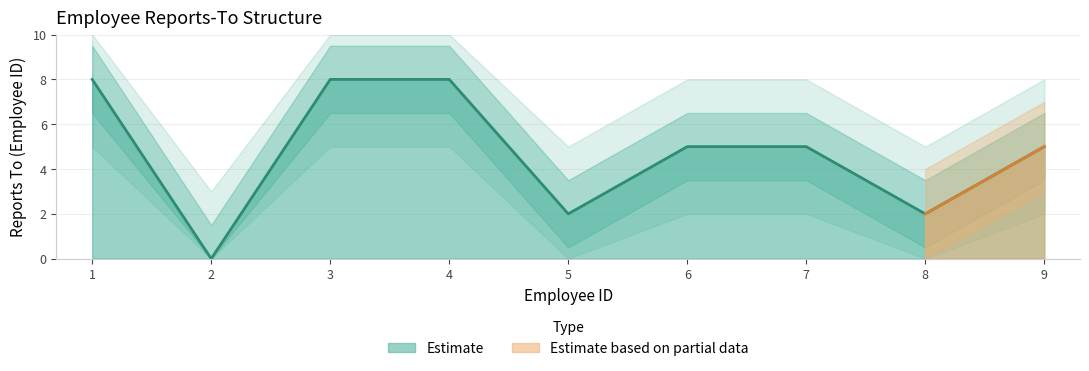

How many positive values are there?

8